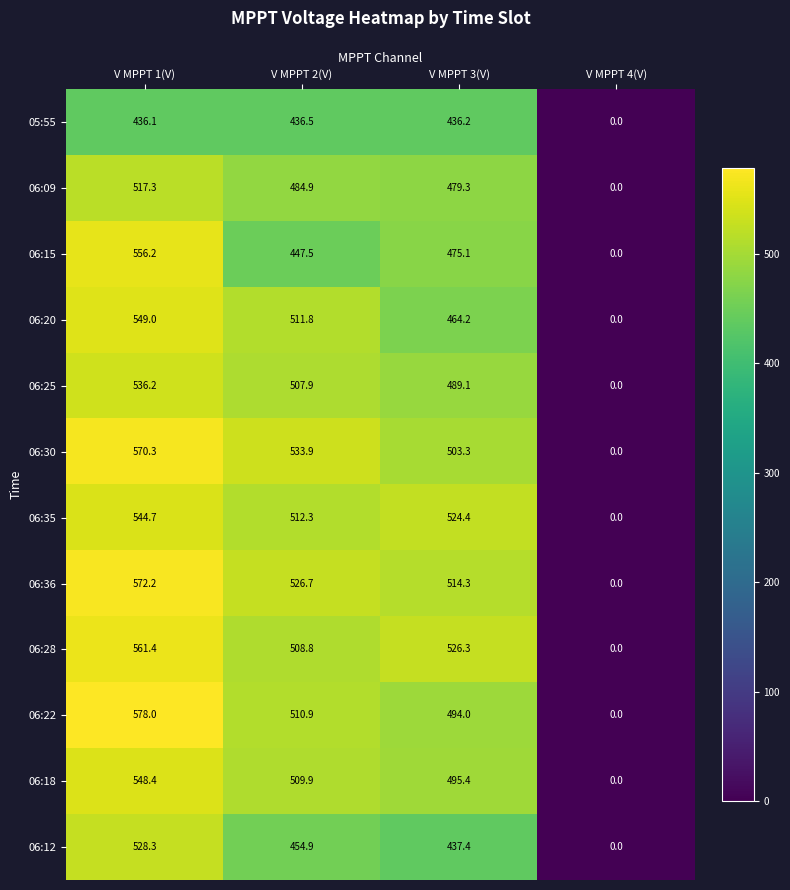

True or false: 06:30 has a value of 902.4 at V MPPT 3(V).

False